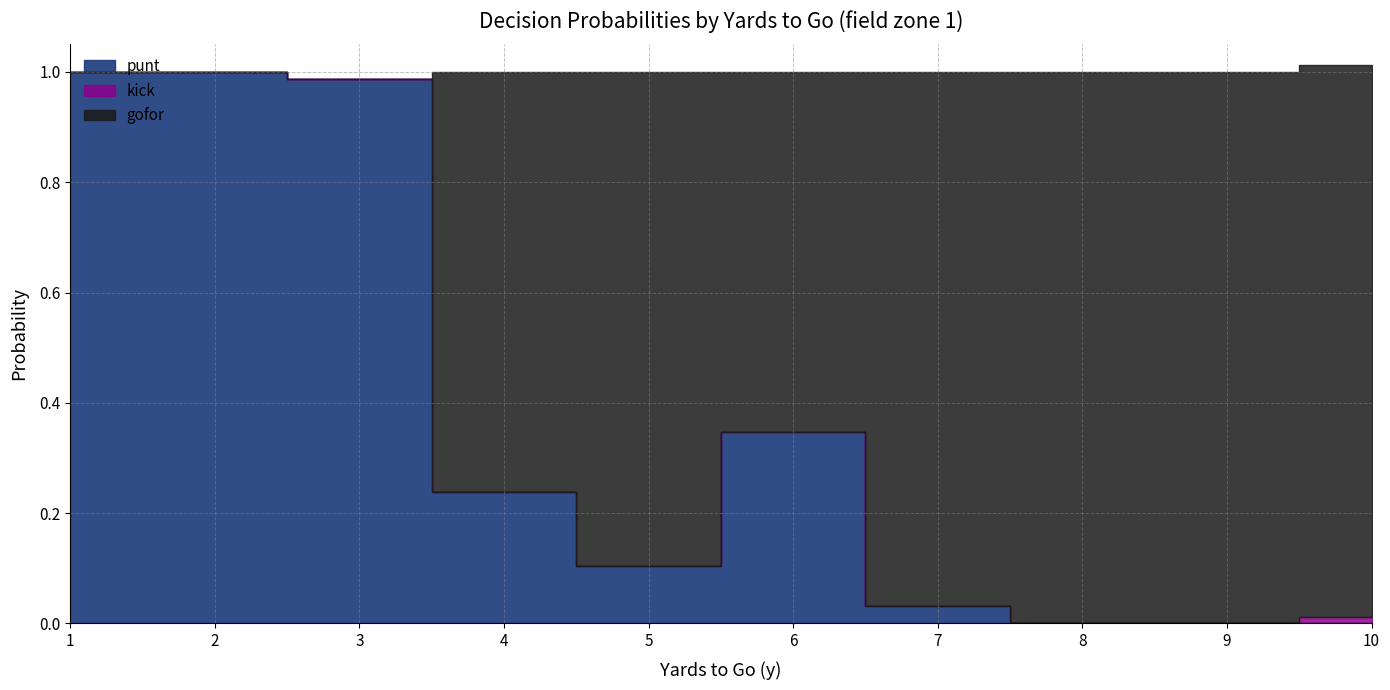

How many categories are shown in the chart?

10